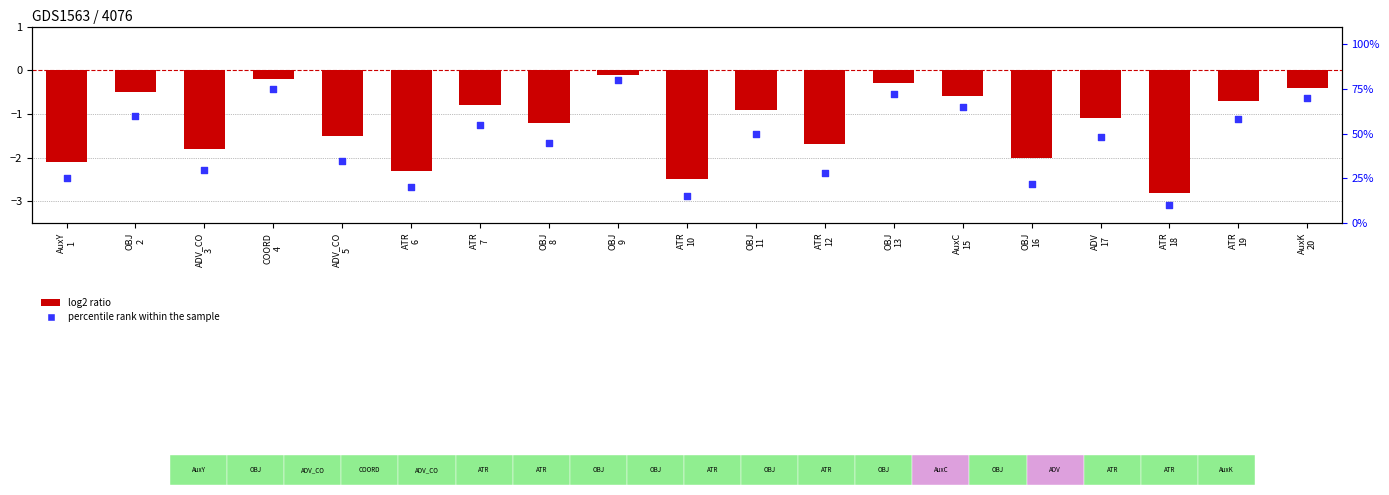

At which category is the sum across all series the highest?

OBJ
9